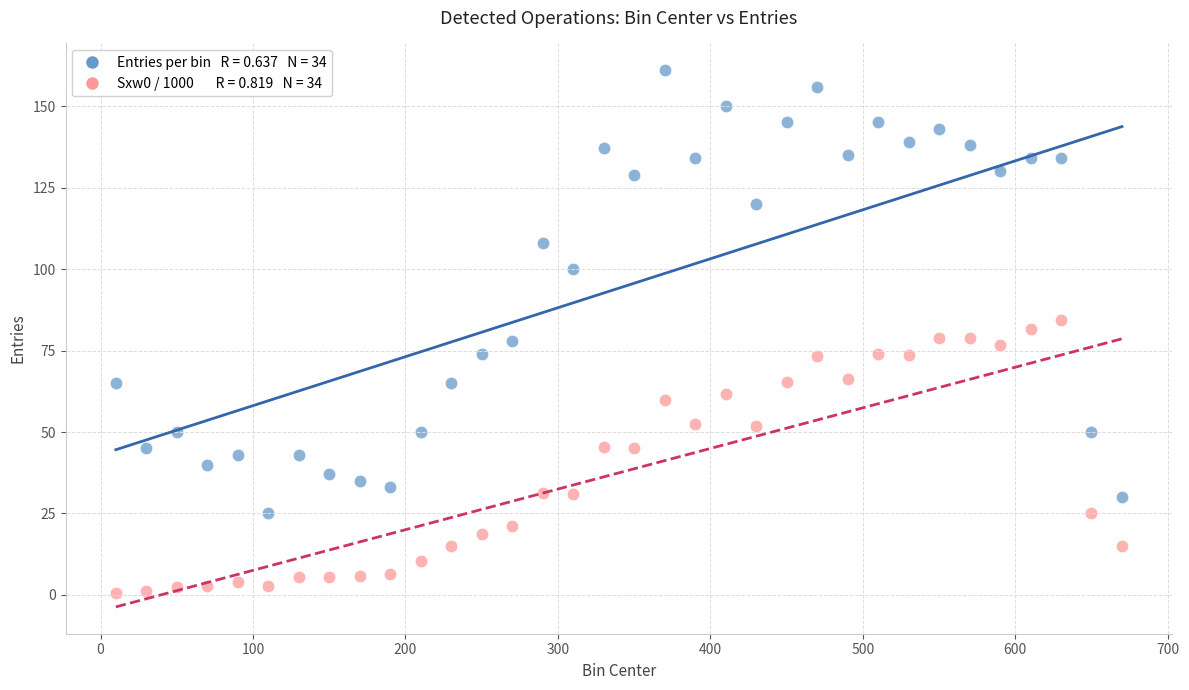

Across all data points, what is the range of X values (max minus min)?

660.0